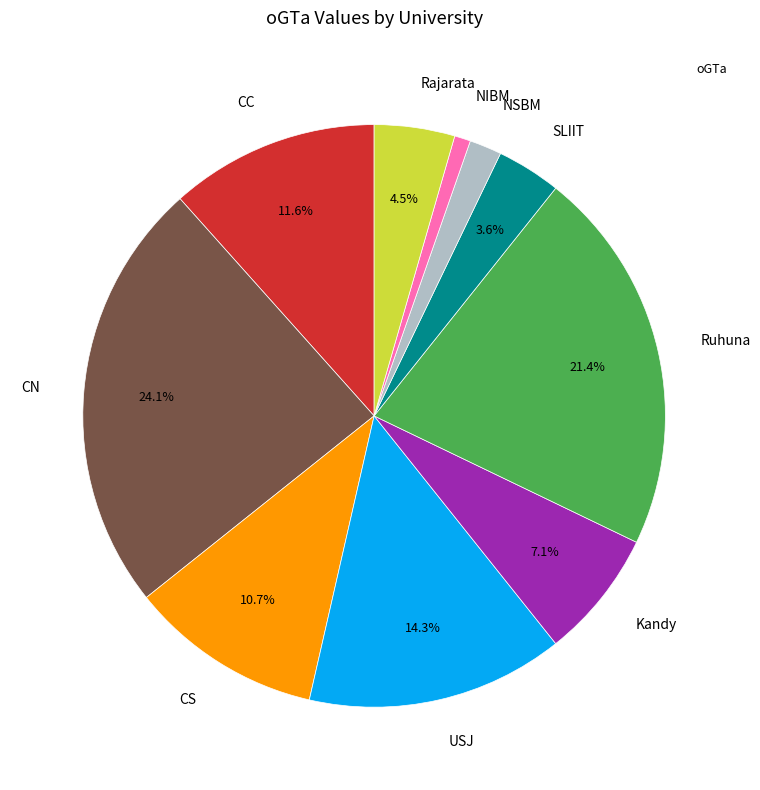

Does any single category account for the majority?

No